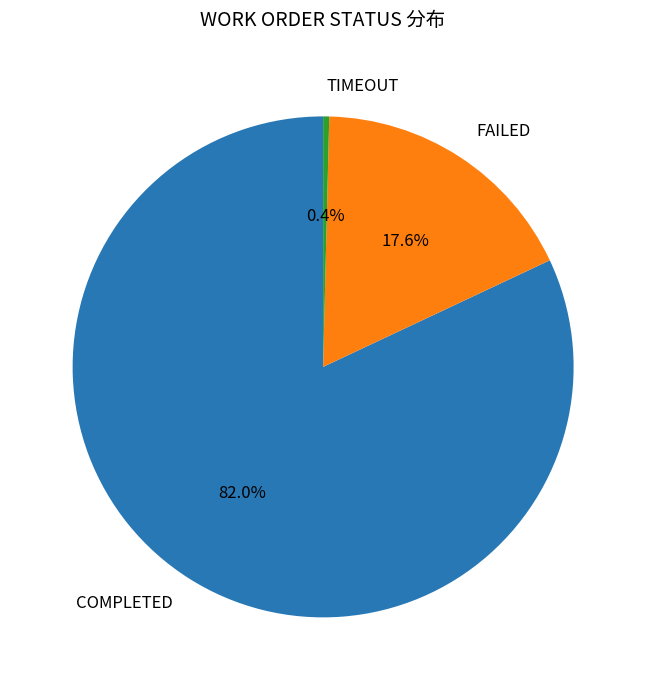

Is there a majority slice in this chart?

Yes